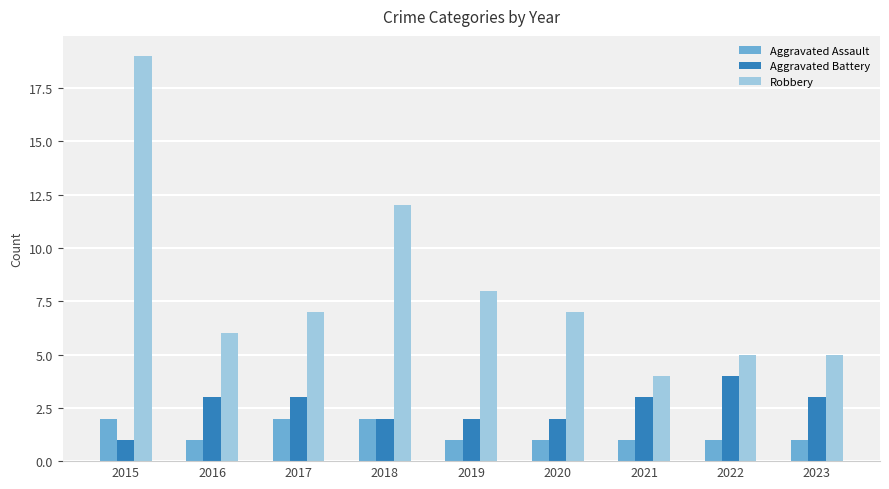

What is the highest value of the Robbery series?

19